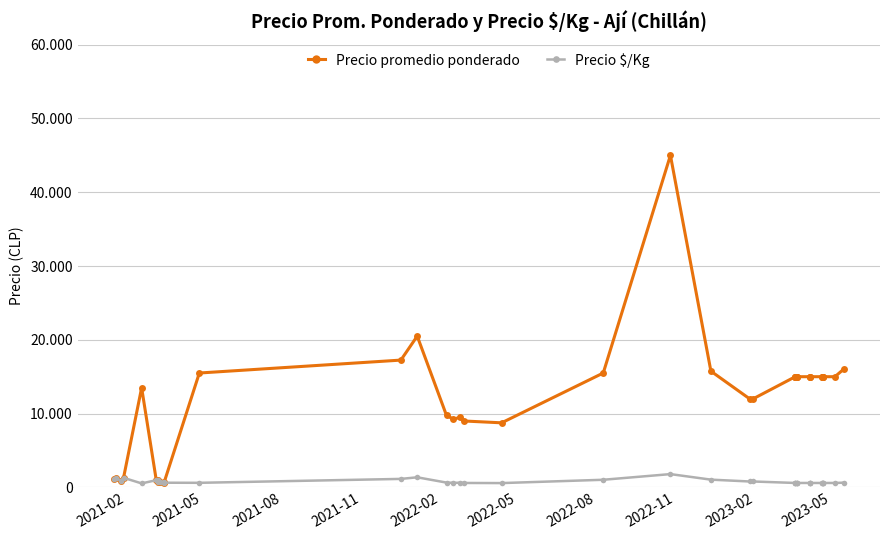

Reading right to left, what are all the values shown in this chart?

Precio promedio ponderado: 16000	15000	15000	15000	15000	15000	15000	15000	15000	15000	15000	15000	15000	15000	15000	15000	12000	12000	15750	45000	15500	8750	9000	9500	9250	9750	20500	17250	15500	633	750	750	967	767	978	13500	1300	933	1233	1118
Precio $/Kg: 640	600	600	600	600	600	600	600	600	600	600	600	600	600	600	600	800	800	1050	1800	1033	583	600	633	617	650	1367	1150	620	633	750	750	967	767	978	540	1300	933	1233	1118